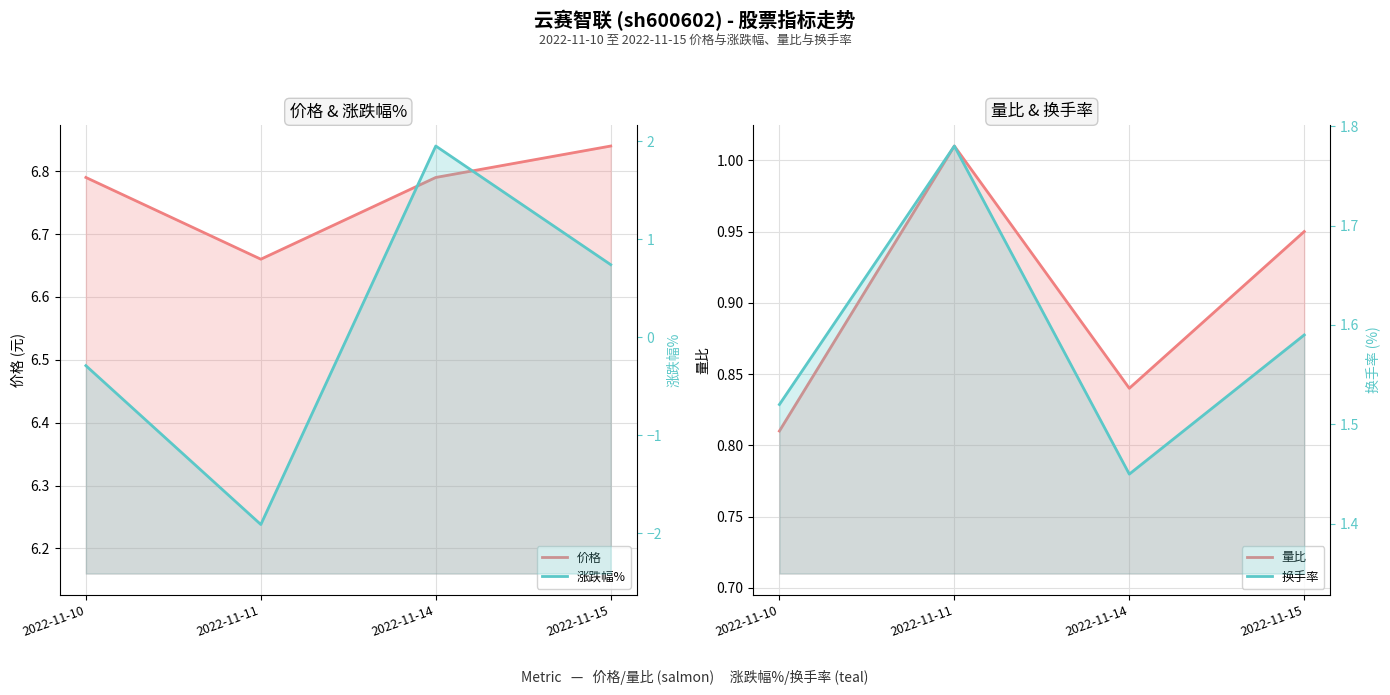

List the series in order of their peak value, lowest first.

量比, 换手率, 涨跌幅%, 价格